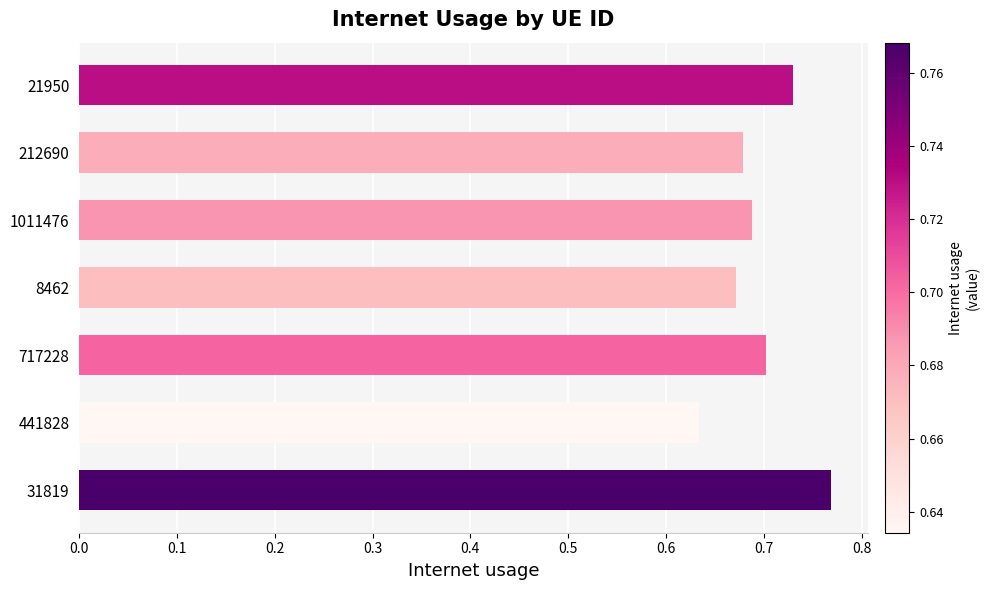

True or false: the data shows 0.7 at 717228.

True